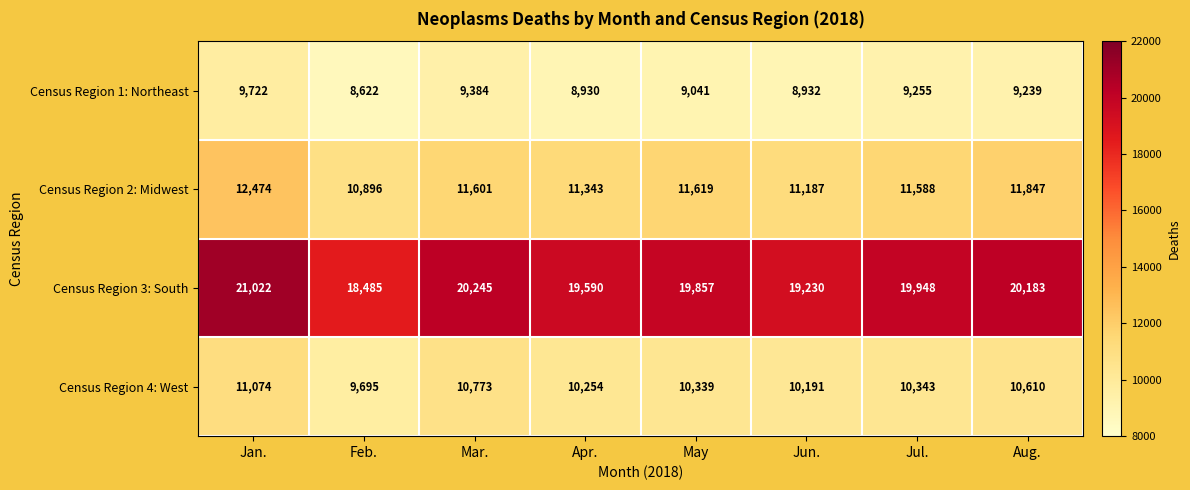

Which series changed the most between Mar. and Apr.?

Census Region 3: South